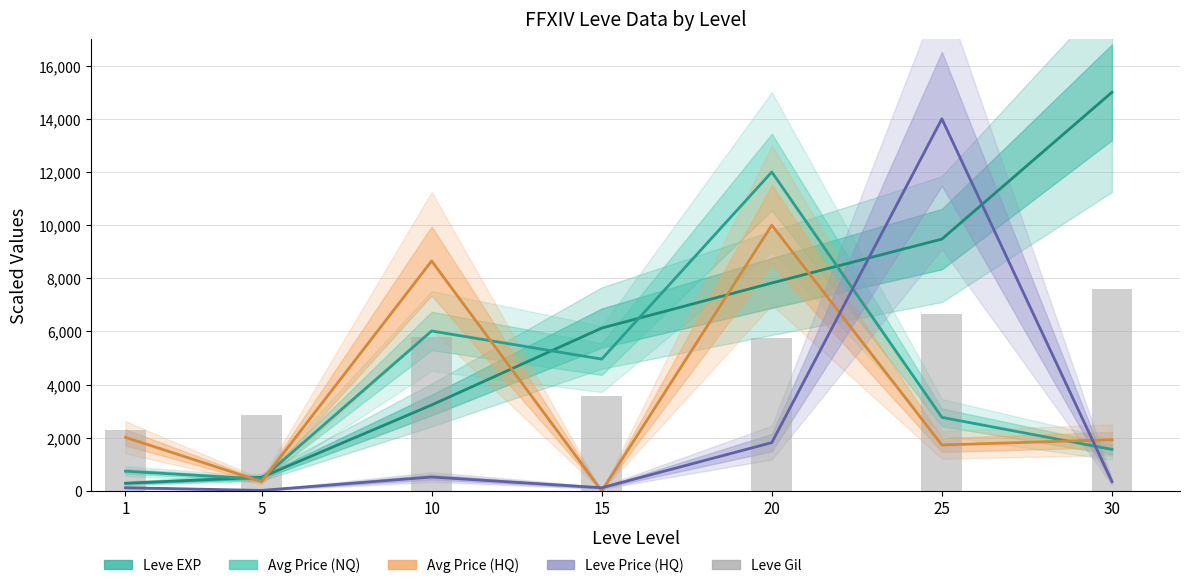

Reading left to right, list all the values displayed in this chart.

Leve EXP: 1=289.8	5=514.4	10=3234.7	15=6129.0	20=7824.2	25=9476.0	30=15000.0
Avg Price (NQ): 1=743.3	5=447.2	10=6019.2	15=4960.9	20=12000.0	25=2768.9	30=1564.0
Avg Price (HQ): 1=2016.1	5=353.3	10=8652.6	15=0.0	20=10000.0	25=1730.5	30=1929.8
Leve Price (HQ): 1=122.3	5=21.4	10=524.7	15=120.7	20=1819.1	25=14000.0	30=351.1
Leve Gil: 1=2308.6	5=2860.2	10=5802.2	15=3554.8	20=5740.9	25=6660.2	30=7600.0